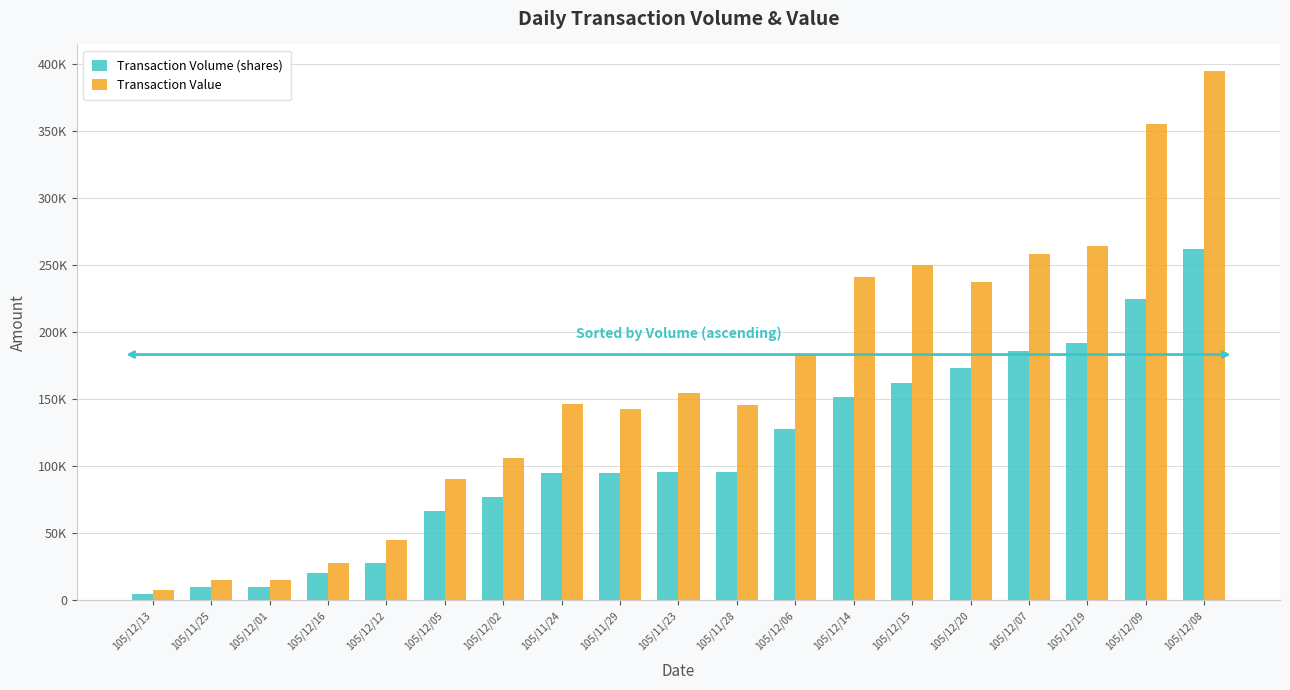

What are all the series names shown in the legend?

Transaction Volume (shares), Transaction Value